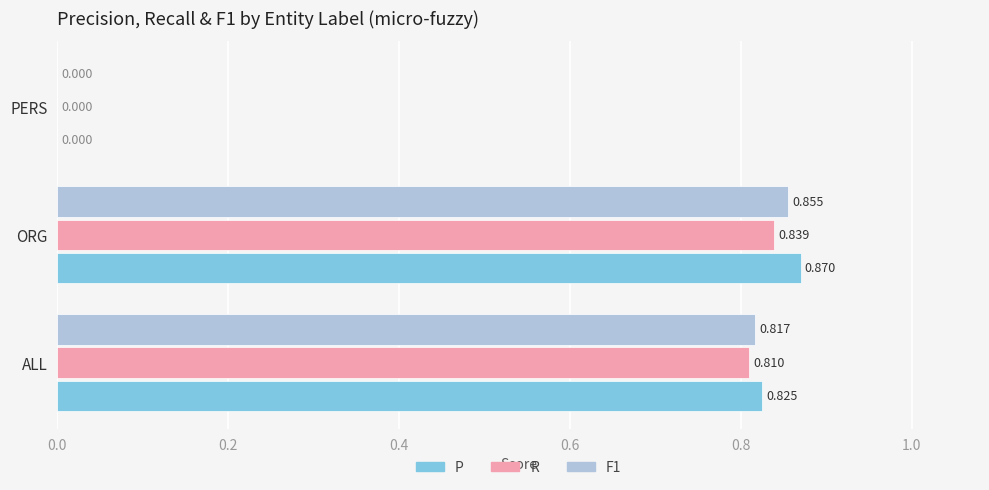

Which series has the largest total across all categories?

P